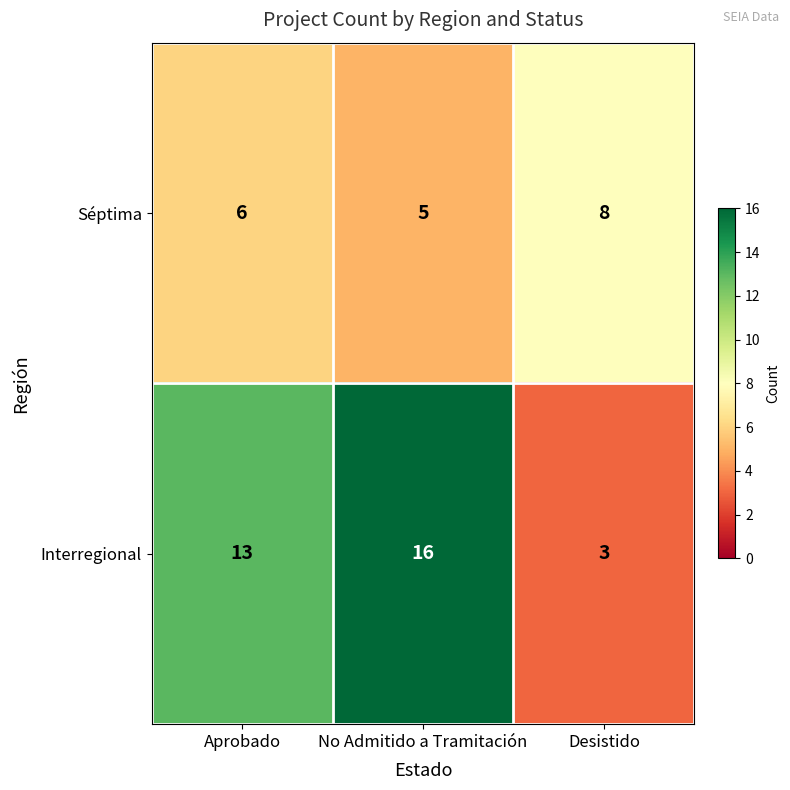

How many Séptima values are between 5 and 8?

3